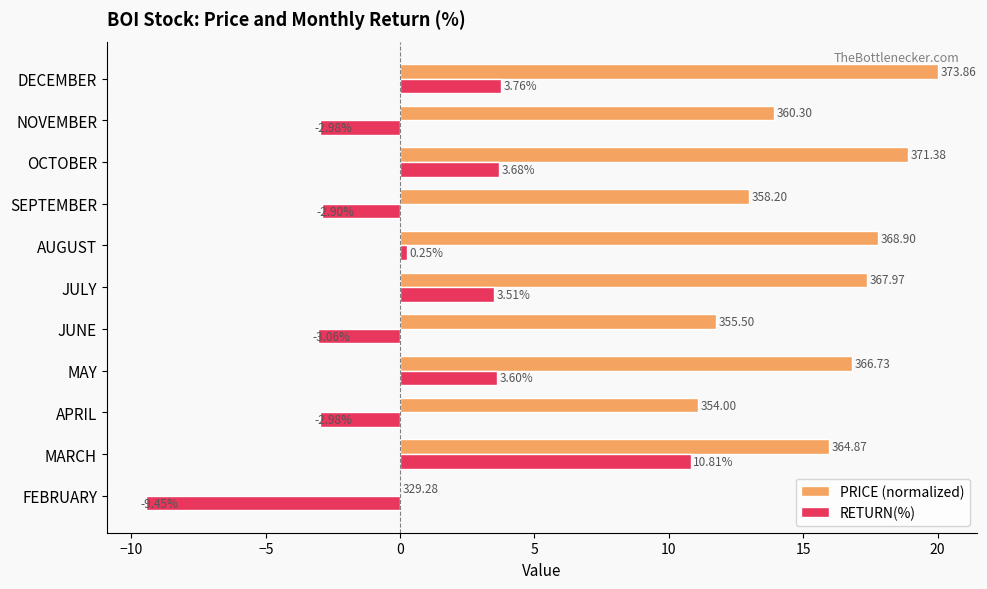

How many positive values does the PRICE (normalized) series have?

10